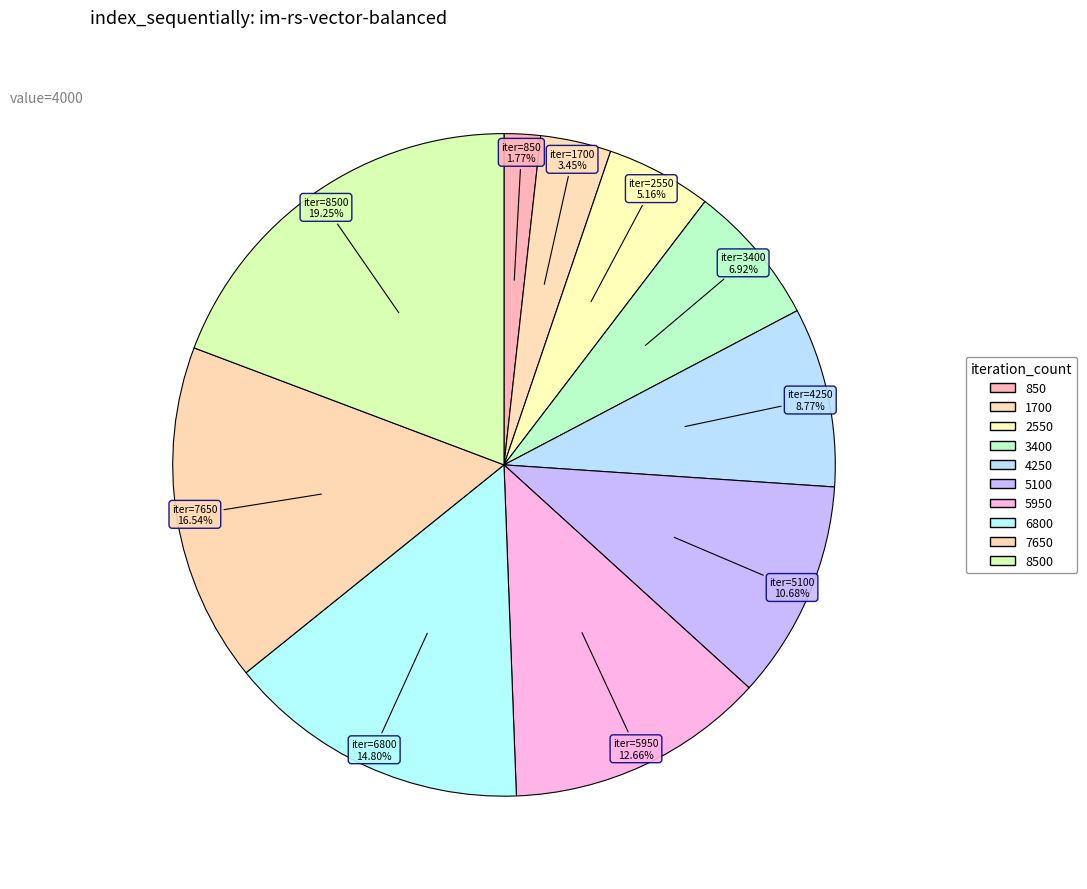

Rank the categories by value from highest to lowest.

8500, 7650, 6800, 5950, 5100, 4250, 3400, 2550, 1700, 850